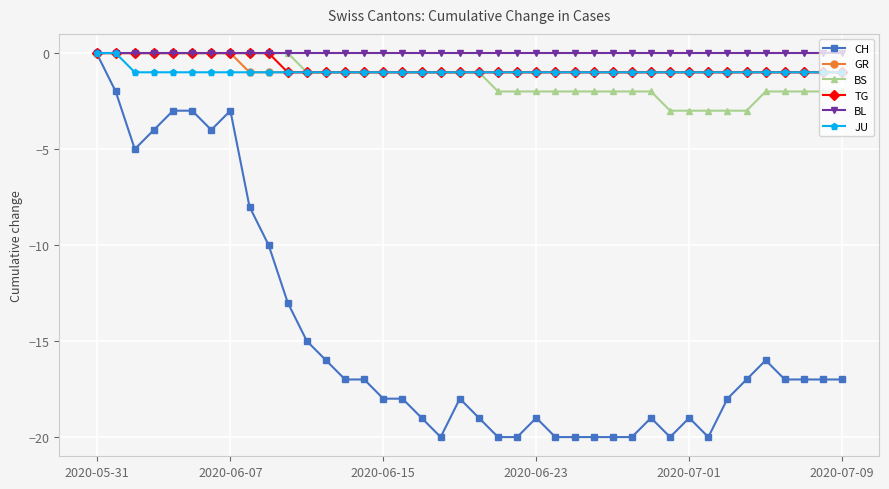

What is the smallest value displayed?

-20